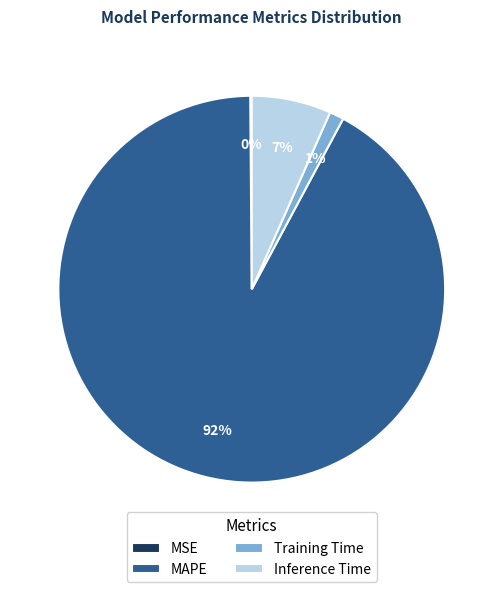

To the nearest percent, what is the average slice percentage?

25%